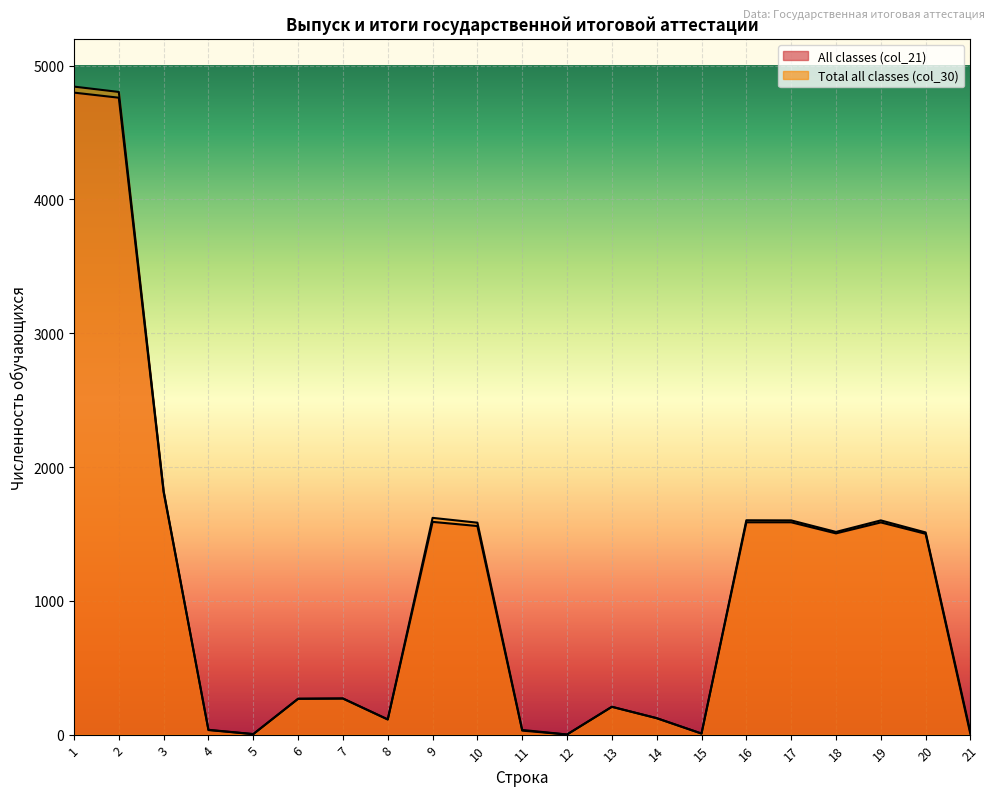

What is the value of the All classes (col_21) point at the 15th from the left?

8